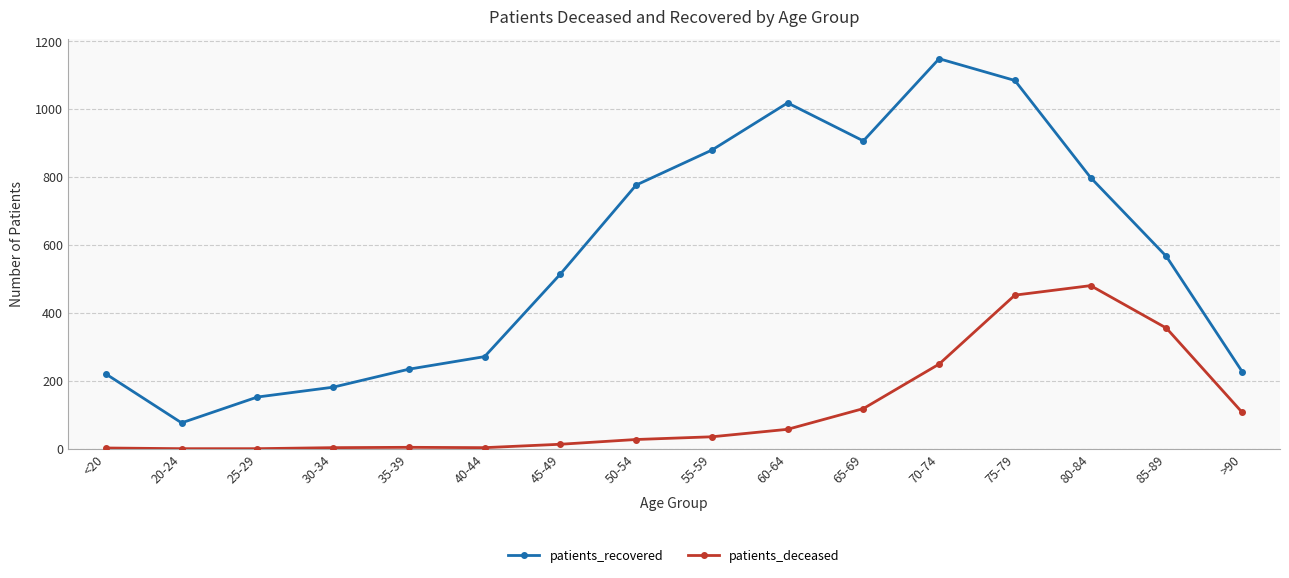

Which series has the largest range (max minus min)?

patients_recovered